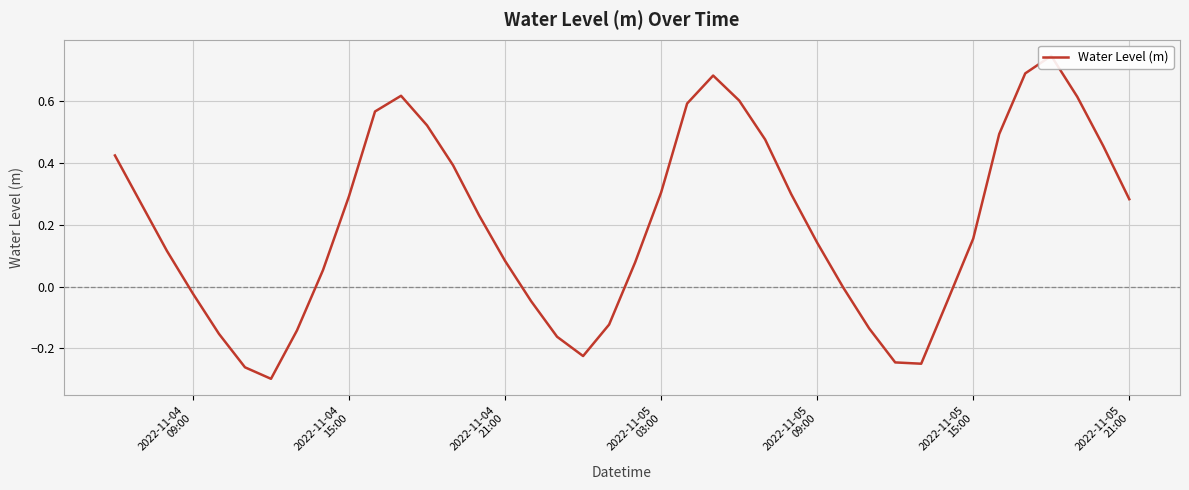

How many points are lower than both their immediate neighbors (excluding endpoints)?

3